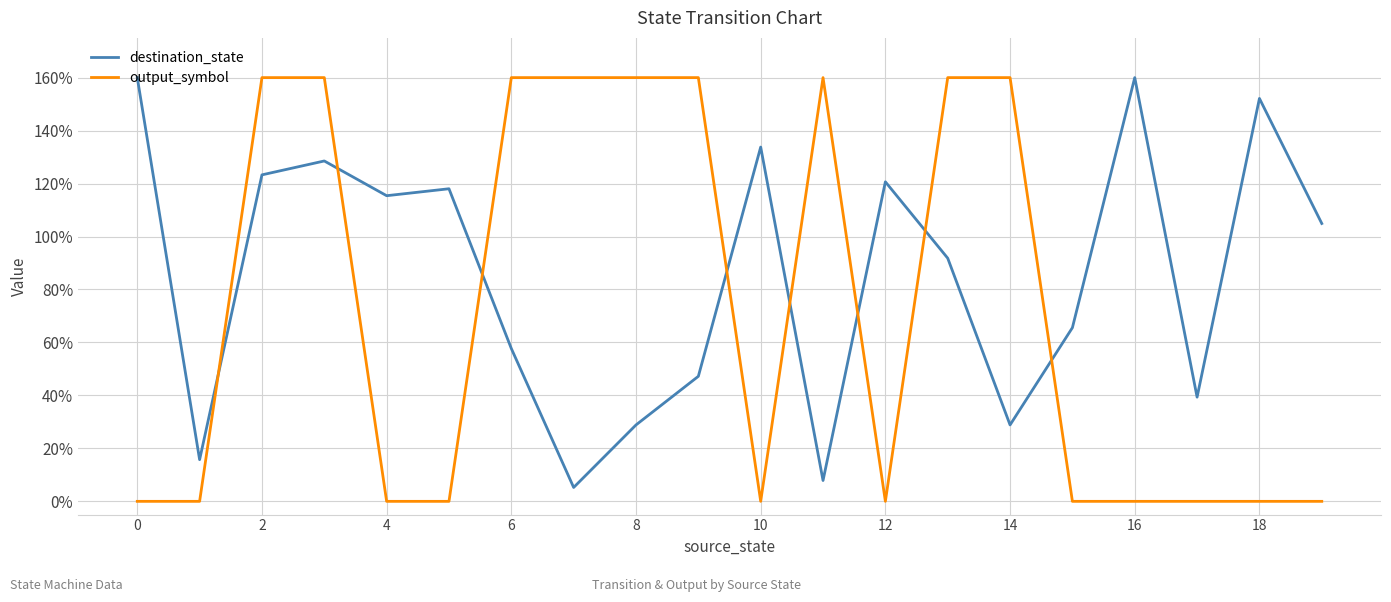

After their last crossing, which series has the higher values: output_symbol or destination_state?

destination_state